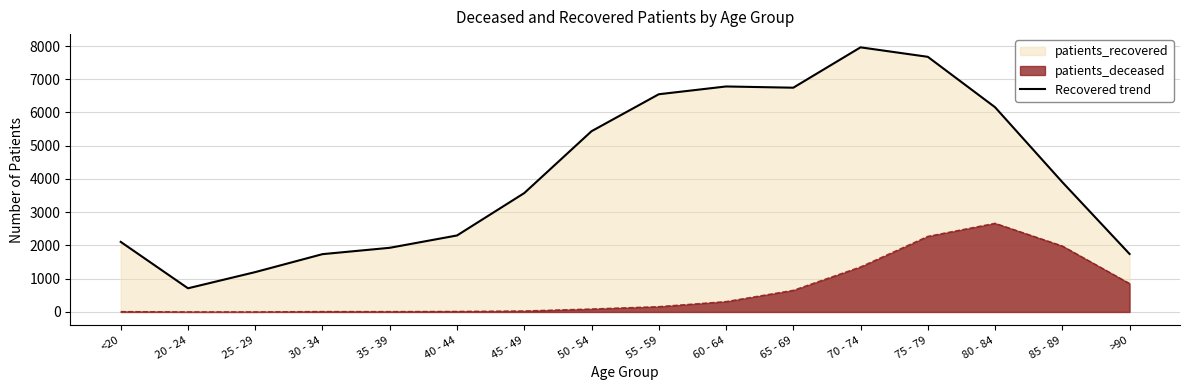

Reading right to left, list all the values displayed in this chart.

>90=1745	85 - 89=3906	80 - 84=6159	75 - 79=7675	70 - 74=7960	65 - 69=6746	60 - 64=6783	55 - 59=6549	50 - 54=5437	45 - 49=3576	40 - 44=2301	35 - 39=1930	30 - 34=1739	25 - 29=1199	20 - 24=712	<20=2108